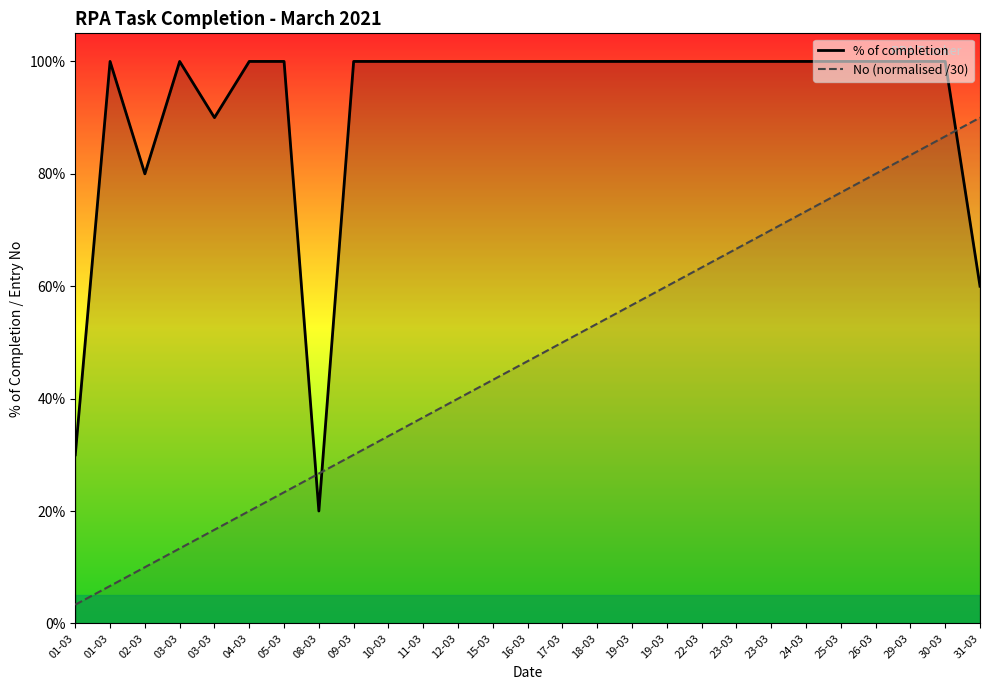

True or false: % of completion and No (normalised /30) cross at least once.

True